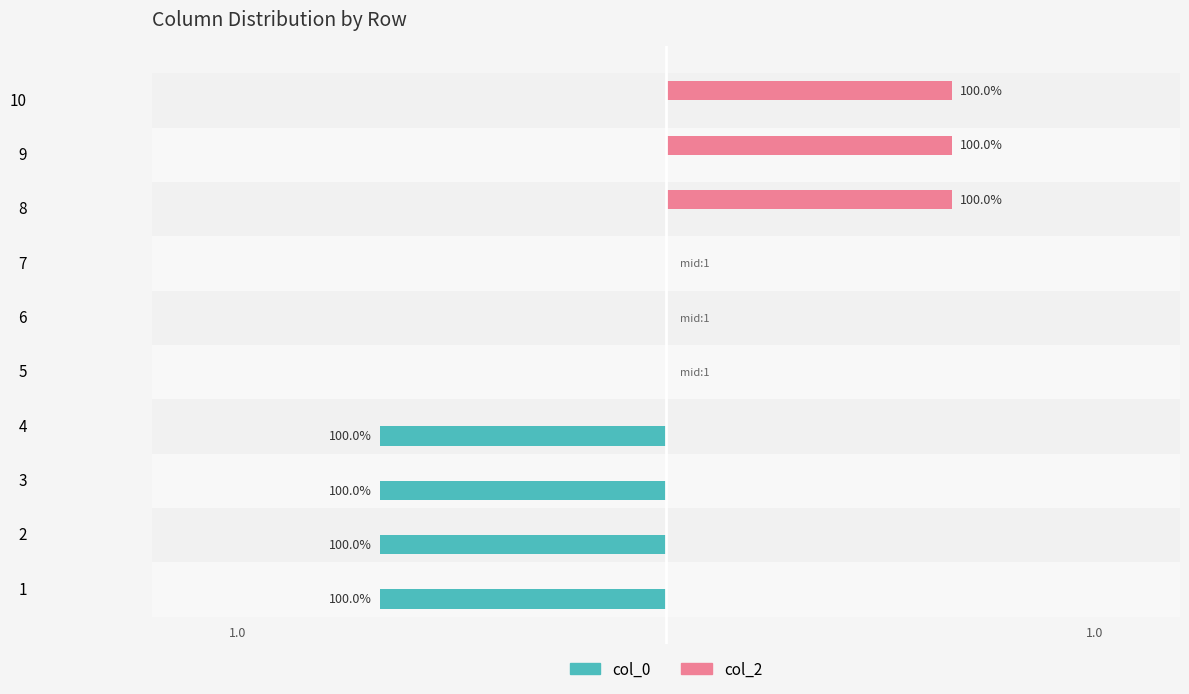

What are all the series names shown in the legend?

col_0, col_2